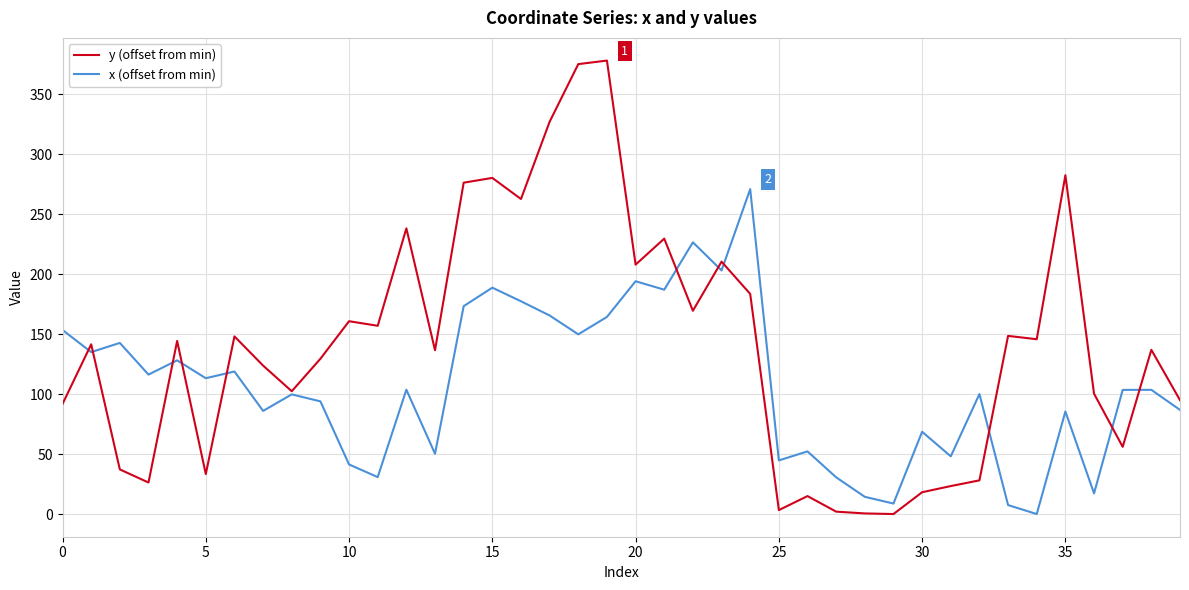

Which series has the largest range (max minus min)?

y (offset from min)